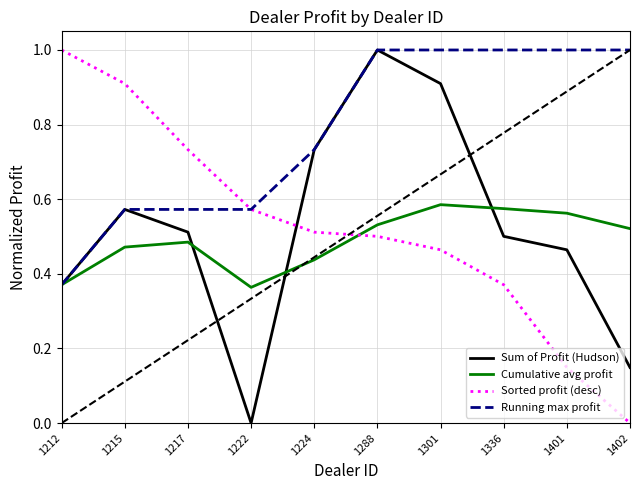

Is it true that Sum of Profit (Hudson) equals 0.5 at 1336?

True